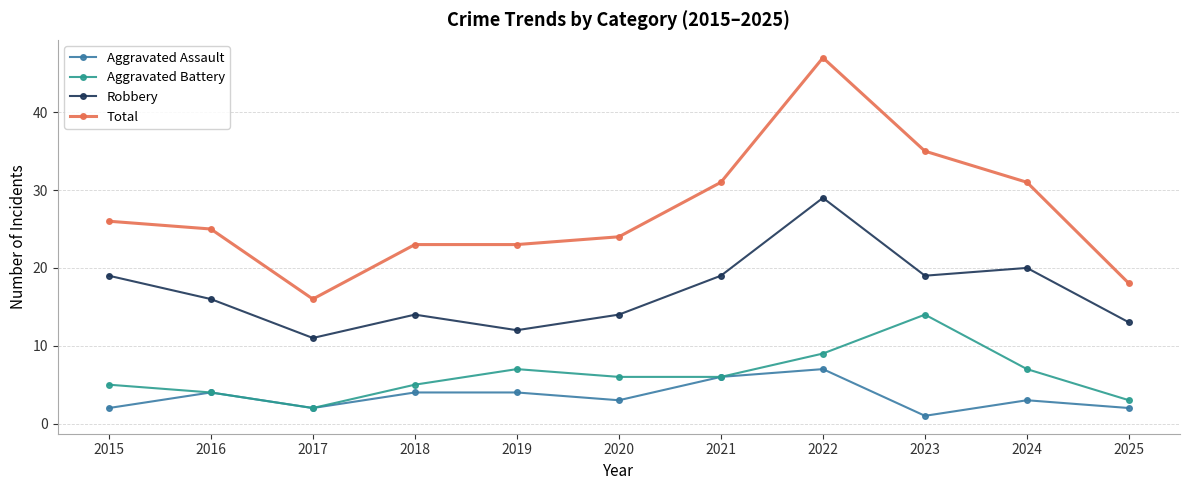

Reading left to right, extract all data points from this chart.

Aggravated Assault: 2	4	2	4	4	3	6	7	1	3	2
Aggravated Battery: 5	4	2	5	7	6	6	9	14	7	3
Robbery: 19	16	11	14	12	14	19	29	19	20	13
Total: 26	25	16	23	23	24	31	47	35	31	18